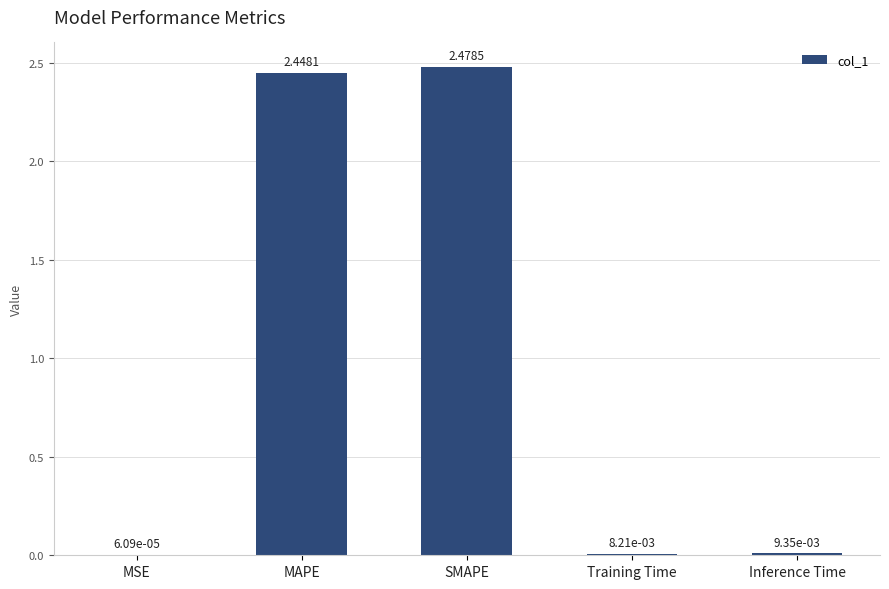

Which category has the highest value across all series?

SMAPE